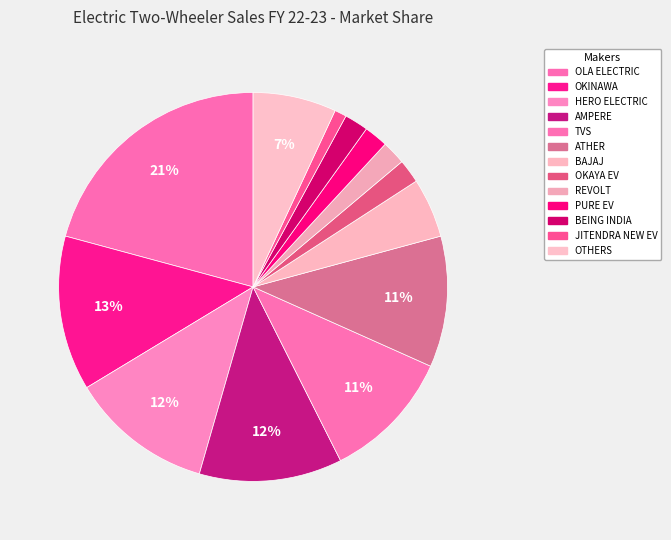

How many segments does this pie chart have?

13